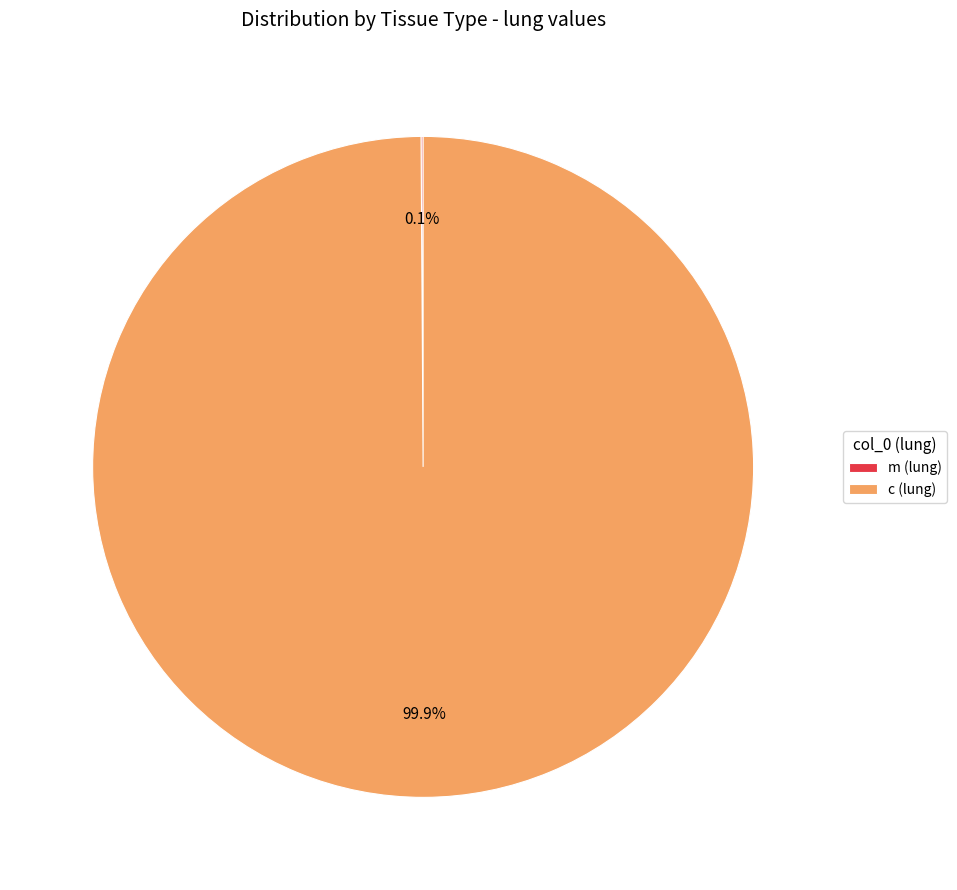

What percentage is NOT represented by c (lung)?

0.1%